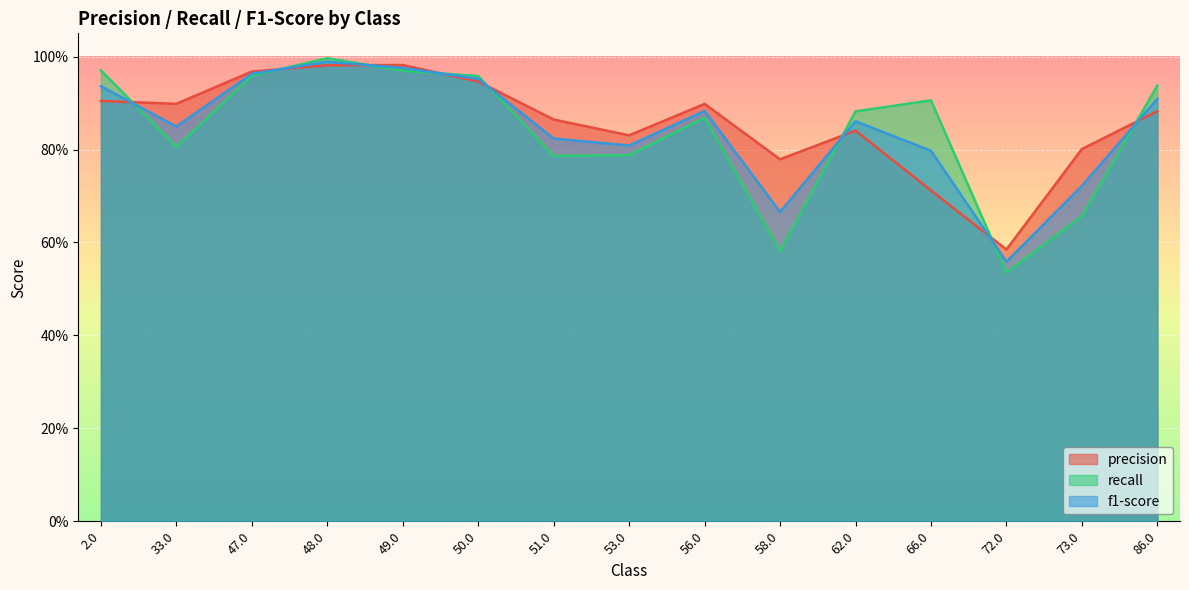

Which has a higher value, 62.0 or 50.0?

50.0